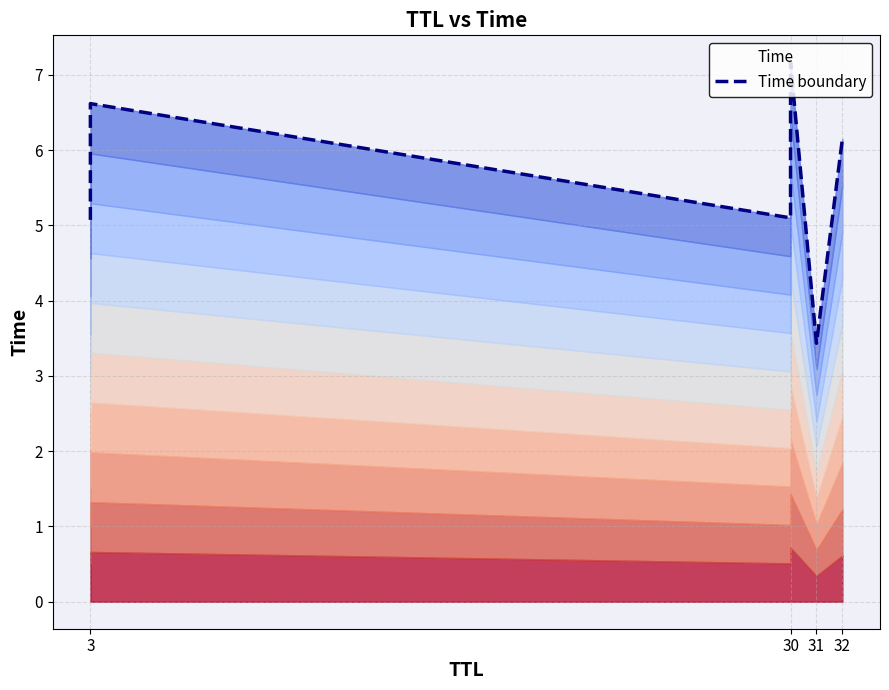

How many data points are above 6?

3